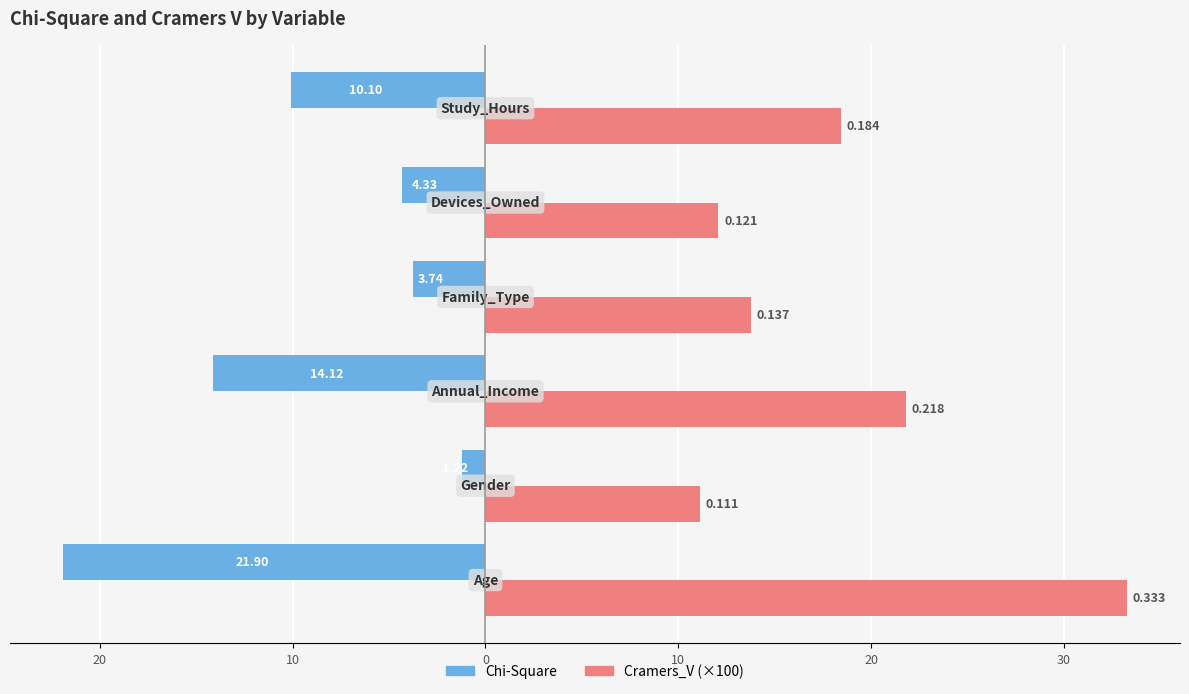

What is the difference between the maximum and minimum values in the Chi-Square series?

20.7